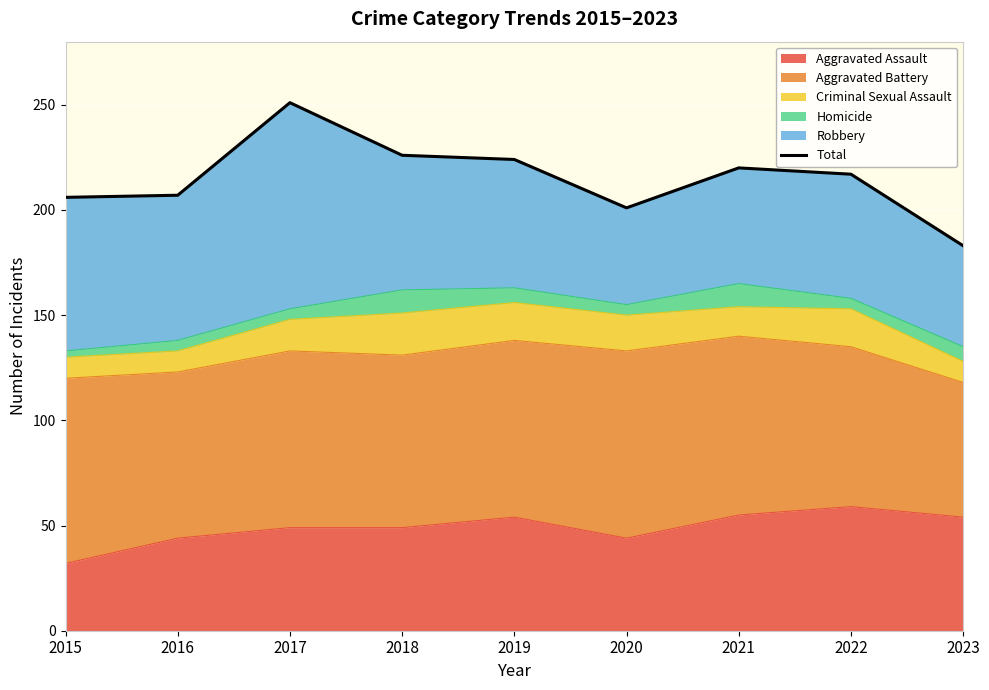

At which category does the chart reach its peak across all series?

2017